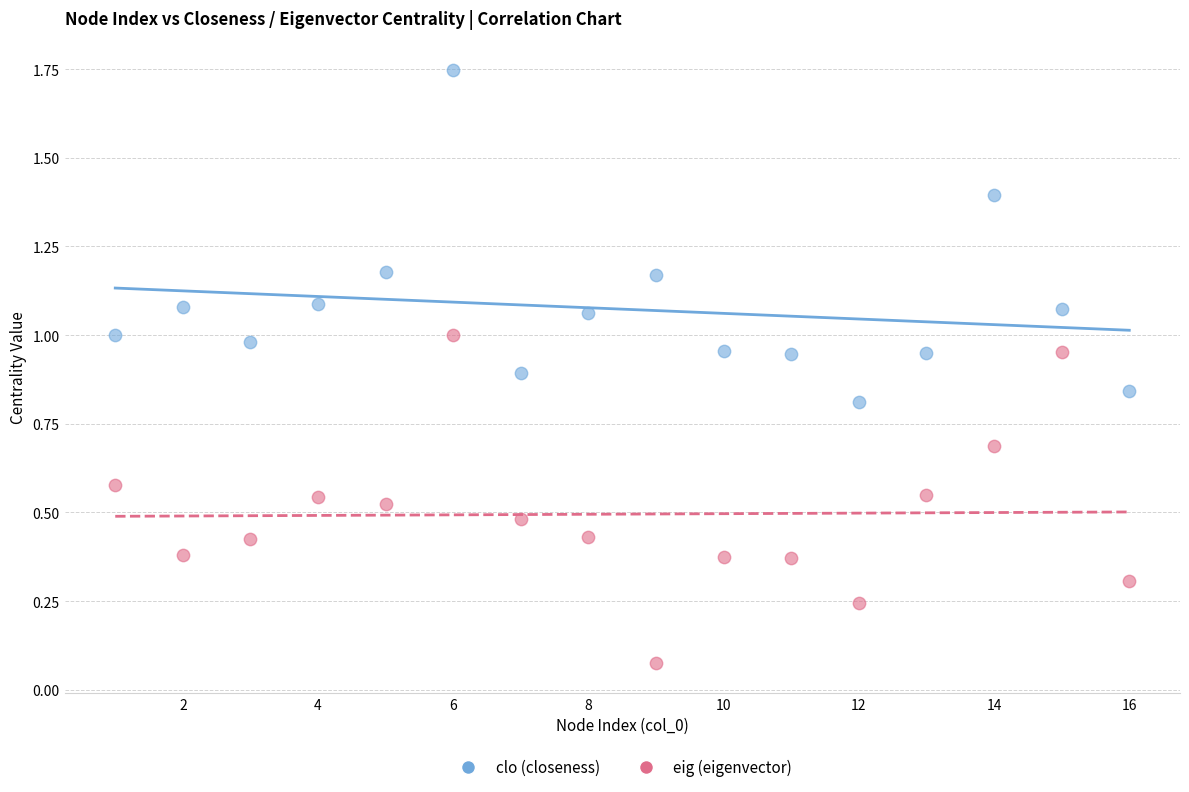

Which series reaches the maximum Y coordinate?

clo (closeness)